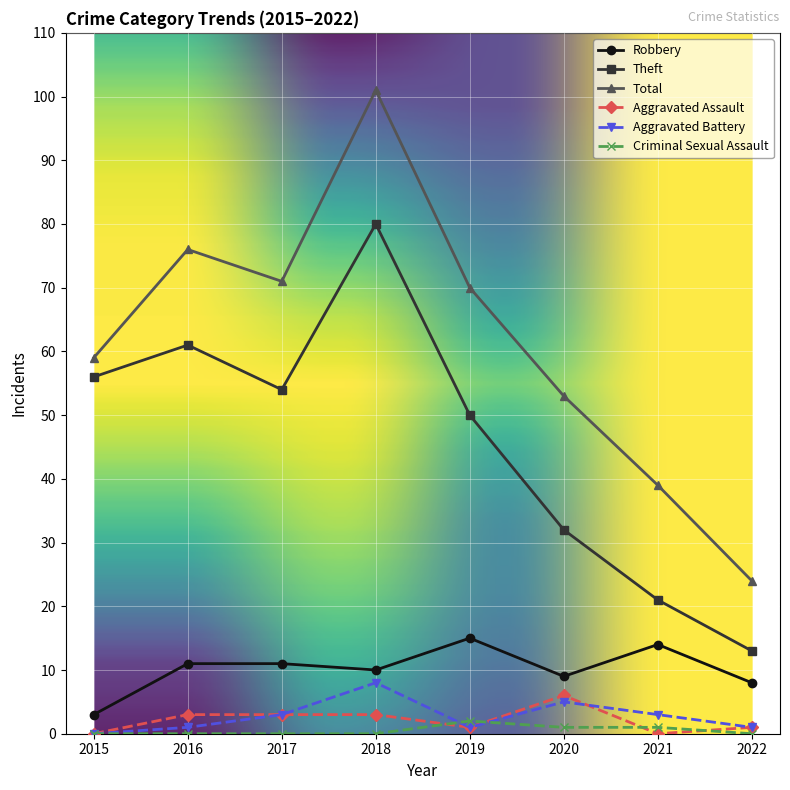

What is the maximum value shown in the chart?

101